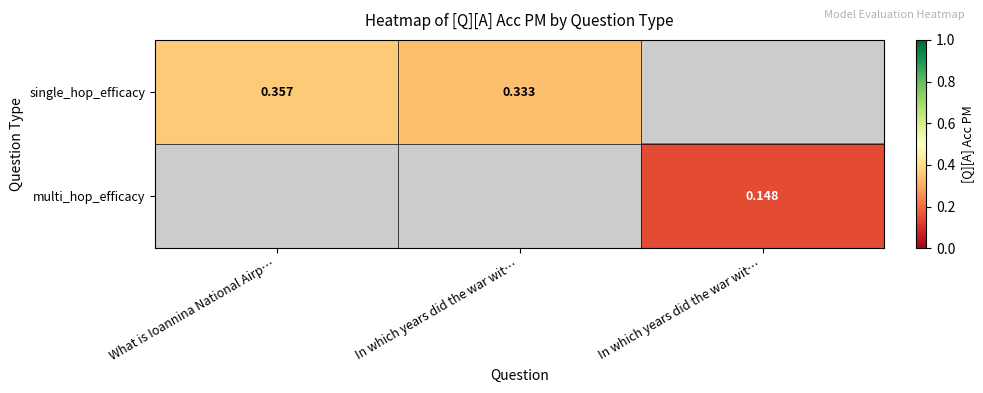

What is the maximum value shown in the chart?

0.4